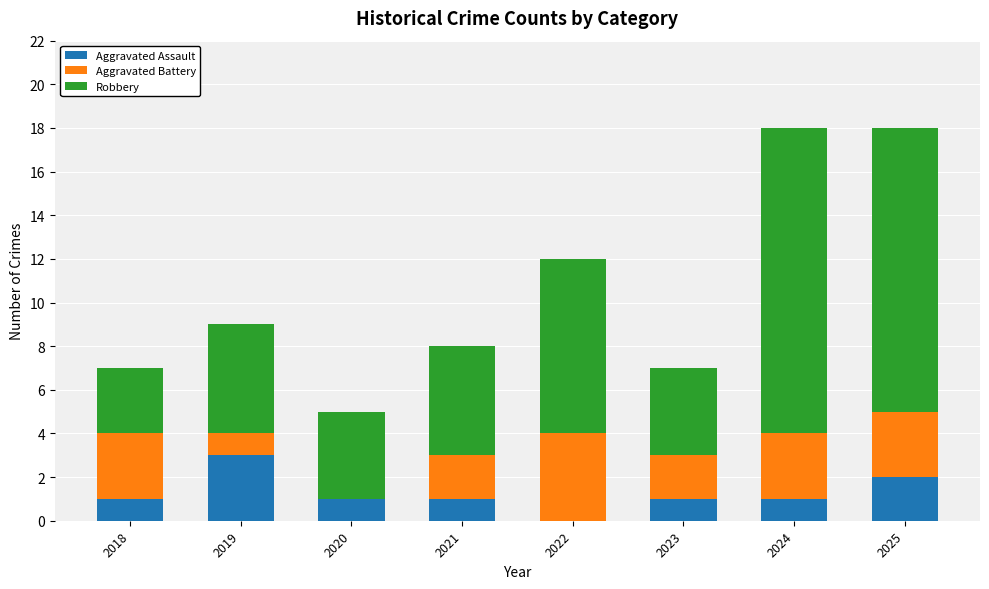

Are the bars grouped side by side (vs. stacked)?

No